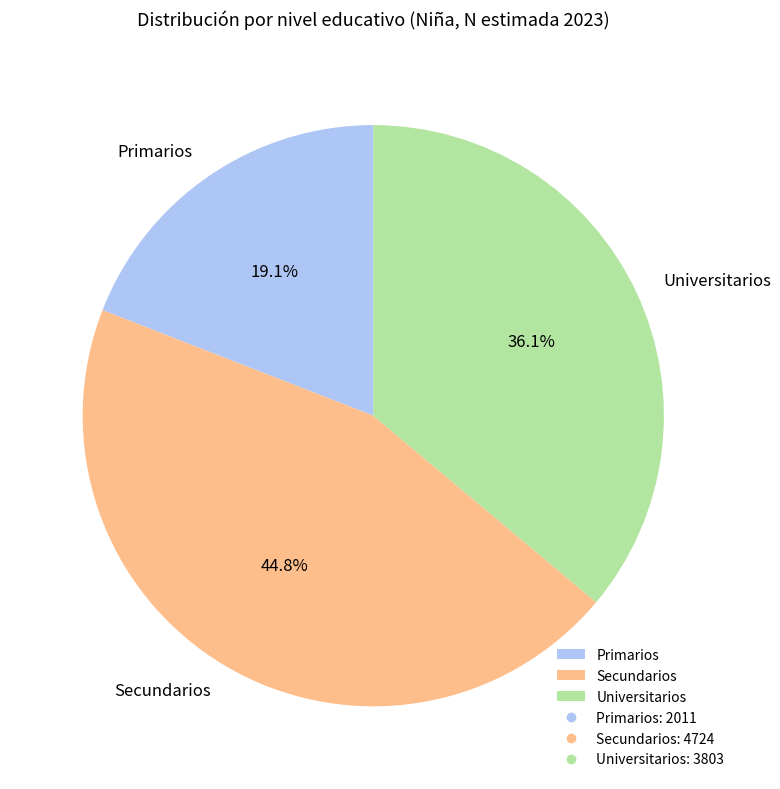

The Universitarios slice represents 36% of the pie. True or false?

True